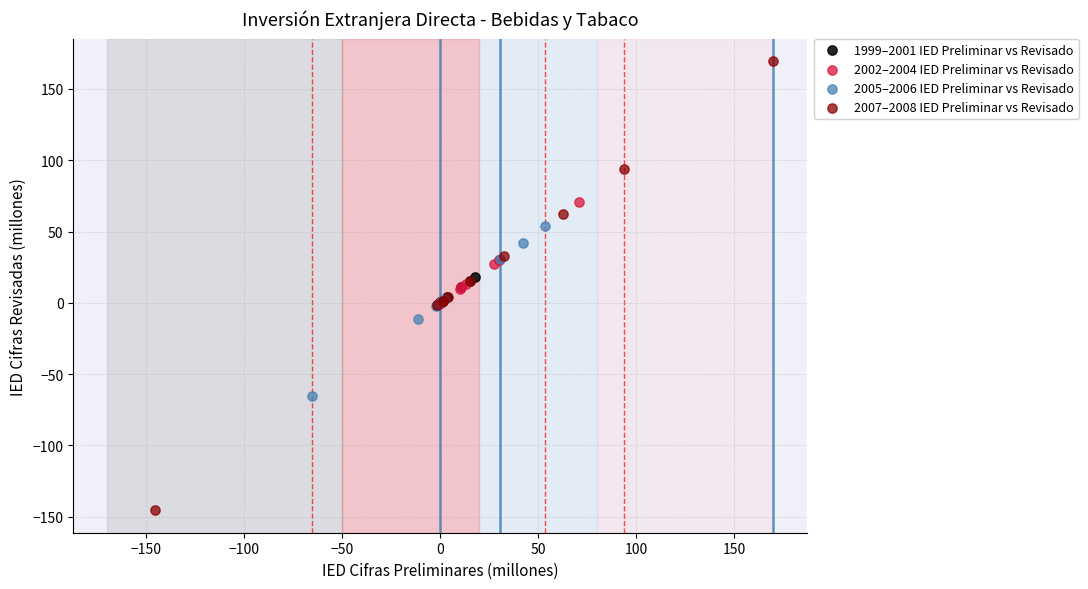

Which series contains the highest Y value?

2007–2008 IED Preliminar vs Revisado